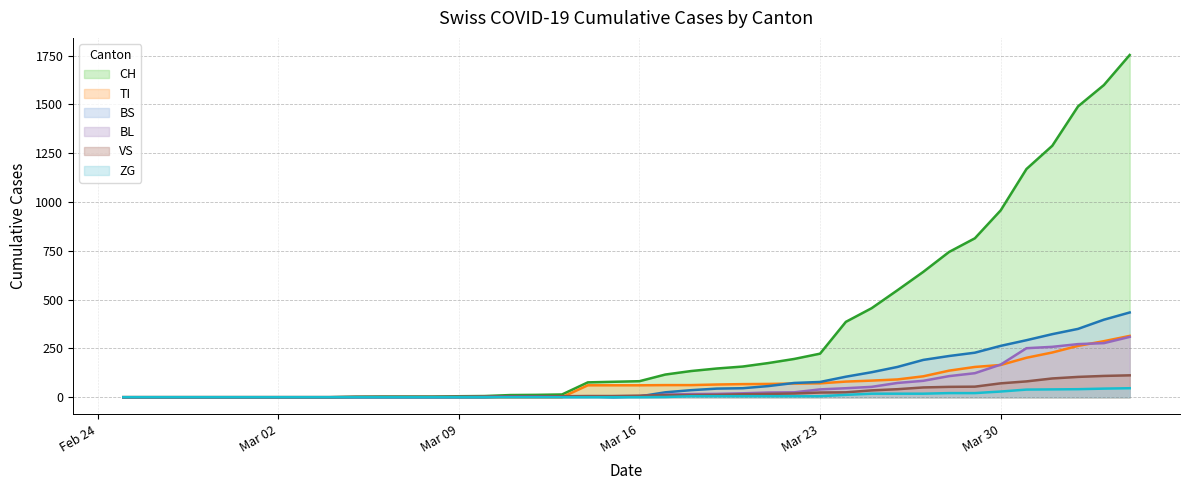

What is the sum of all CH values?

13290